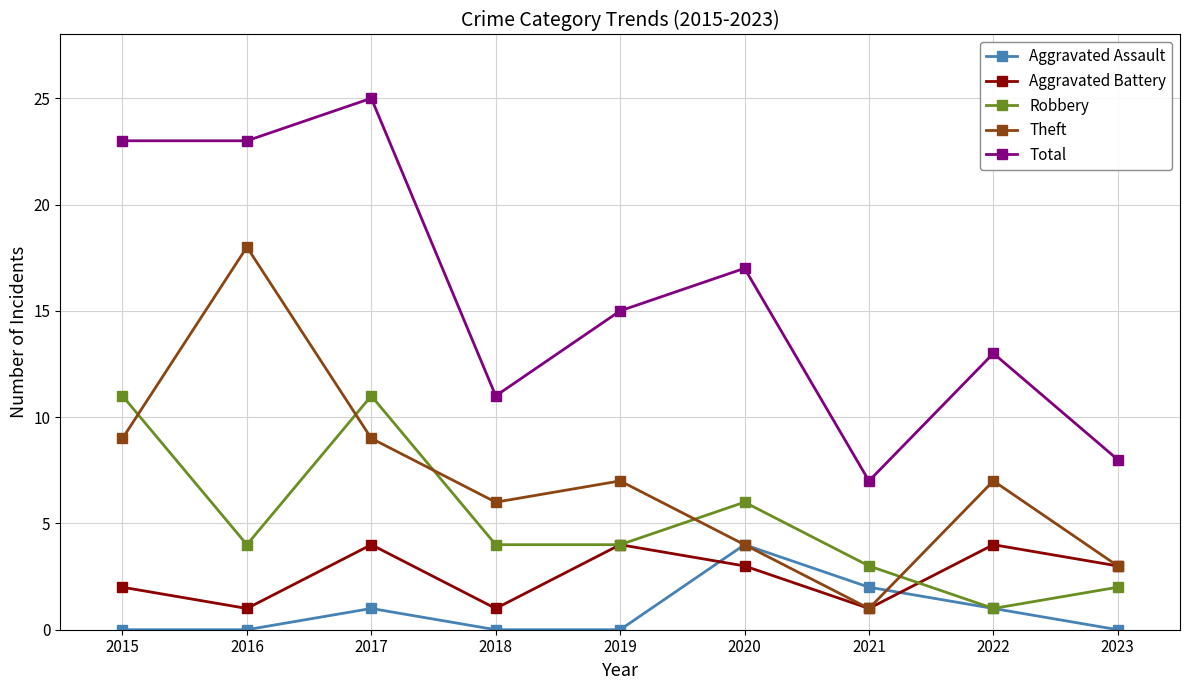

How many data points in Total are less than 15?

4